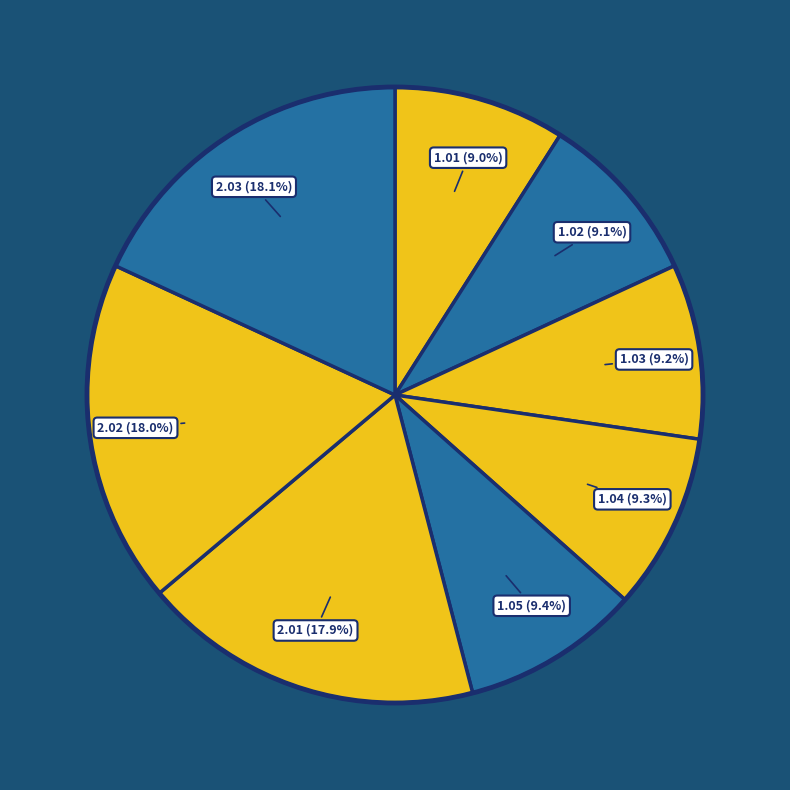

Combined, do 2.02 and 2.03 account for over 50%?

No